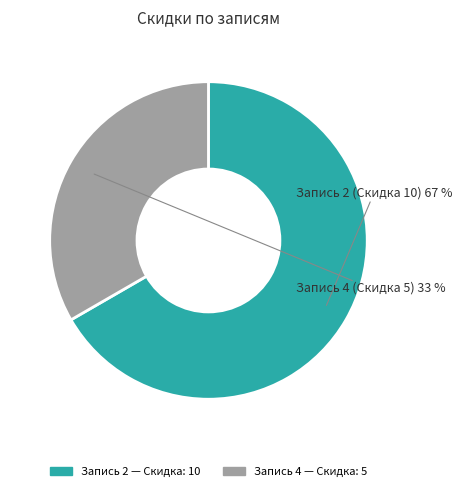

To the nearest percent, what is the average slice percentage?

50%